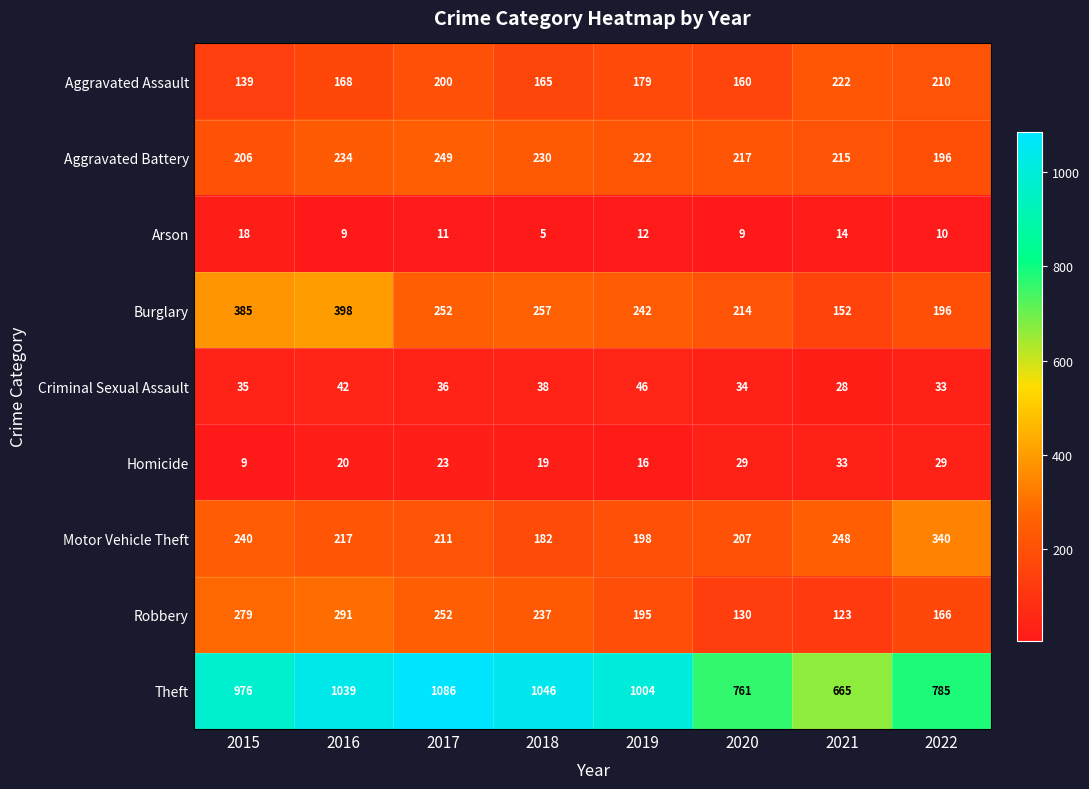

True or false: Burglary has a value of 152 at 2021.

True